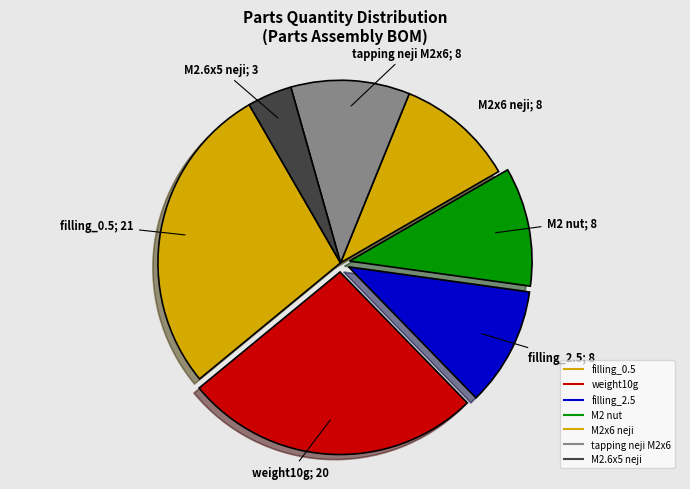

To the nearest percent, what percentage of the pie is filling_0.5?

28%